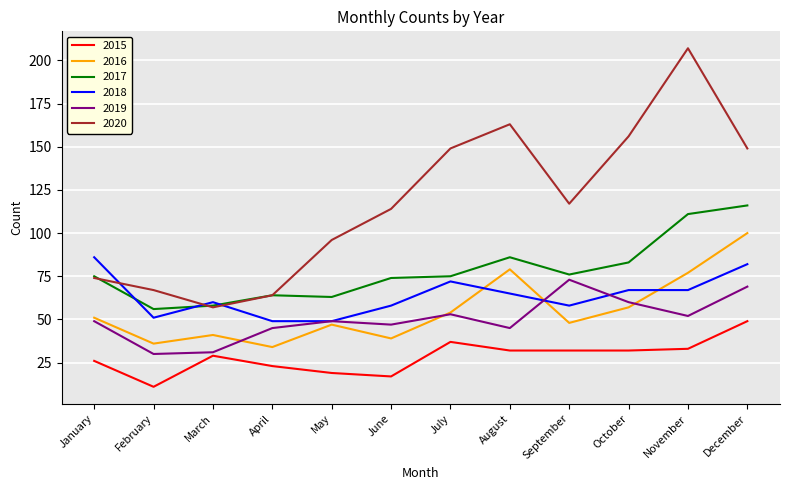

True or false: 2016 and 2020 cross at least once.

False